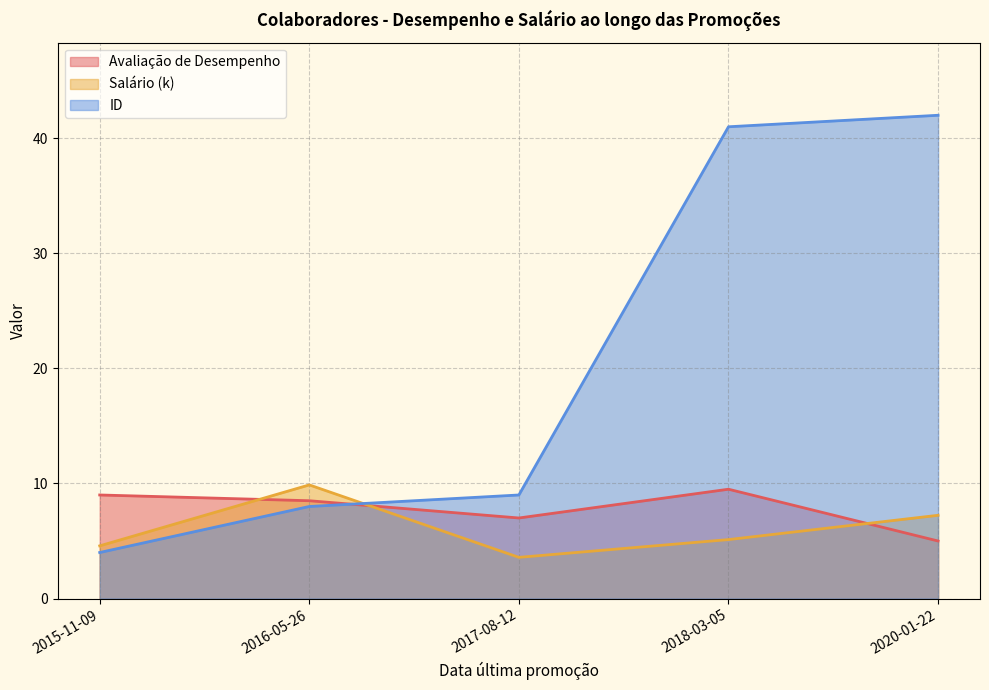

At how many categories does at least one series exceed 25?

2